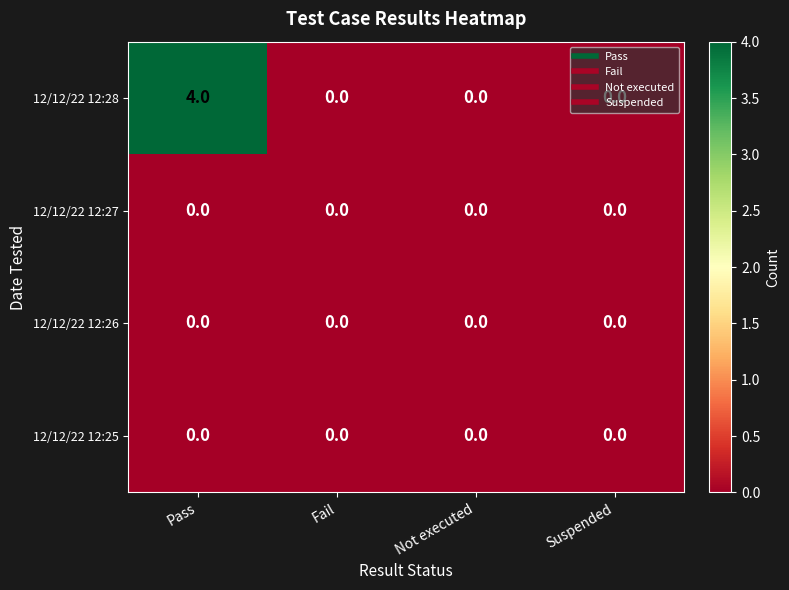

True or false: 12/12/22 12:26 has a value of 0 at Not executed.

True